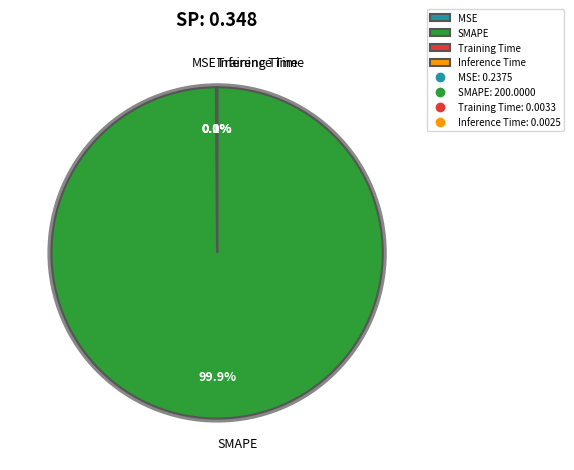

Rank the categories by value from lowest to highest.

Inference Time, Training Time, MSE, SMAPE